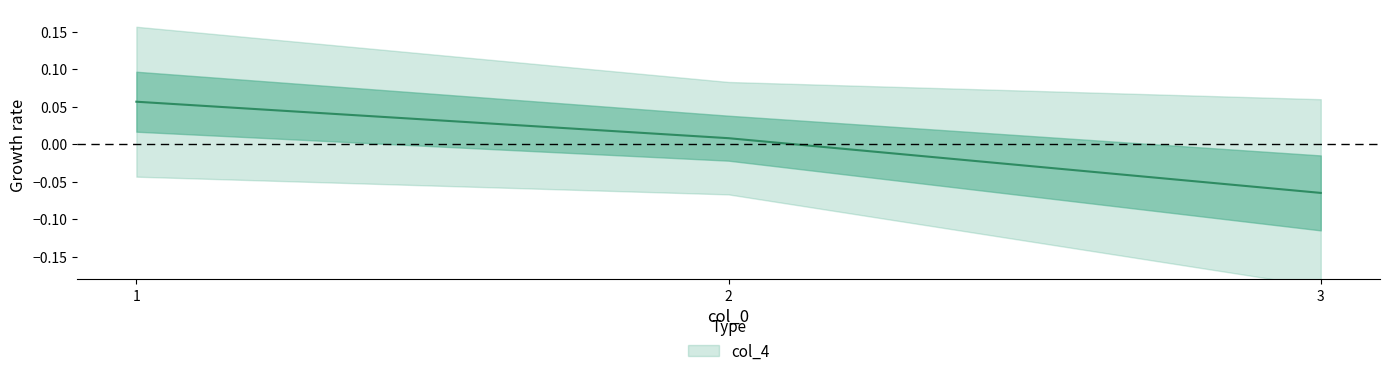

What is the value of the 1st point from the left?

0.1